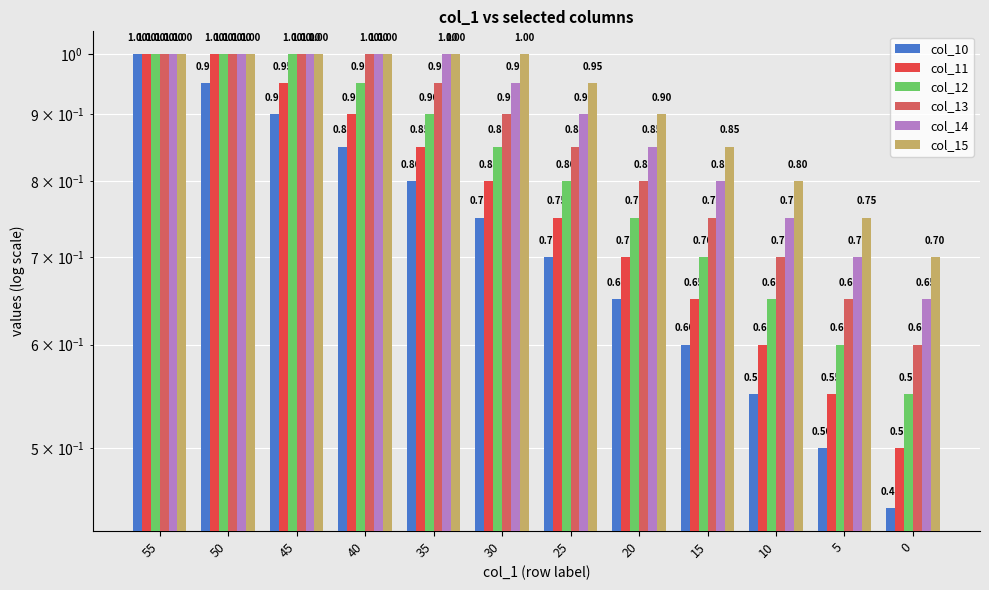

Which series has the widest spread of values?

col_10